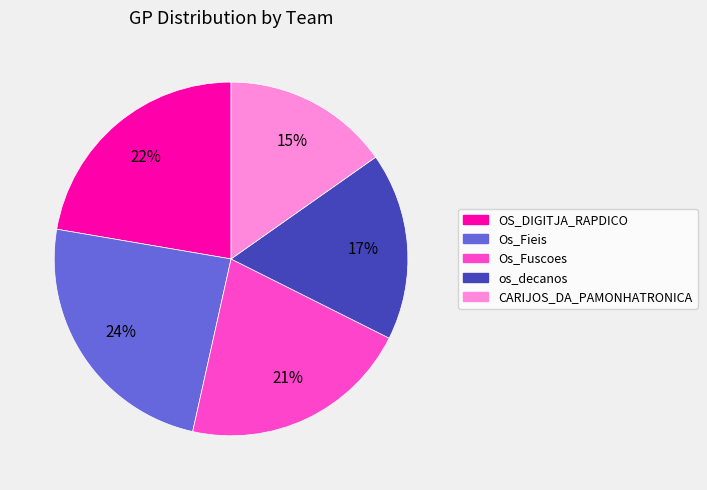

What percentage is the os_decanos slice, to the nearest percent?

17%